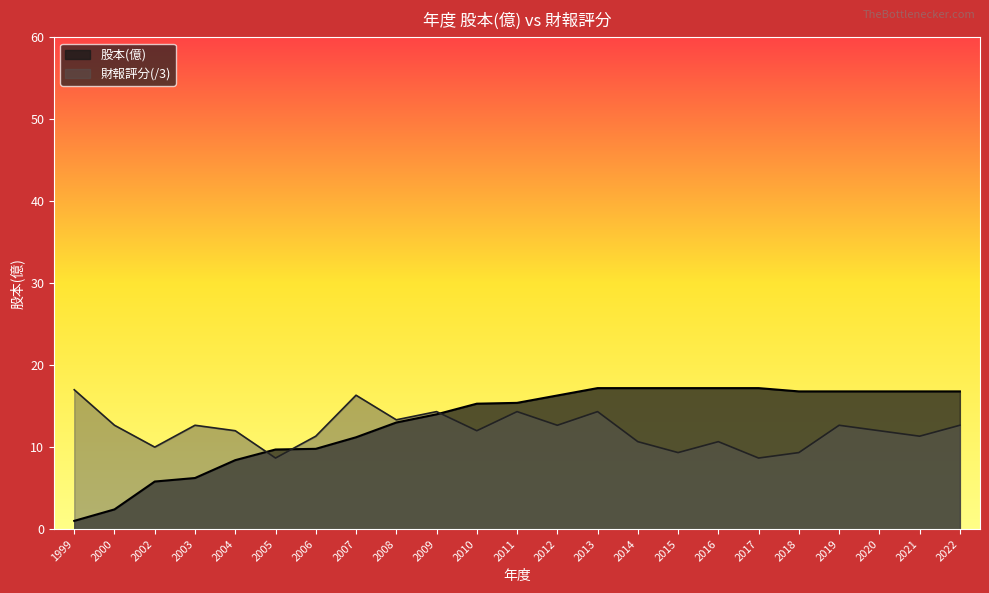

Reading right to left, transcribe all the data shown in this chart.

股本(億): 16.8	16.8	16.8	16.8	16.8	17.2	17.2	17.2	17.2	17.2	16.3	15.4	15.3	14.0	13.0	11.2	9.8	9.7	8.4	6.2	5.8	2.4	1.0
財報評分: 12.7	11.3	12.0	12.7	9.3	8.7	10.7	9.3	10.7	14.3	12.7	14.3	12.0	14.3	13.3	16.3	11.3	8.7	12.0	12.7	10.0	12.7	17.0